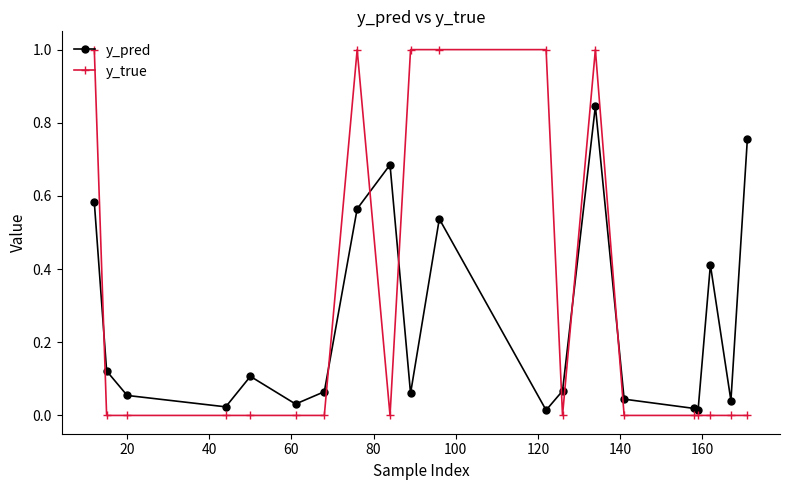

List the series in order of their peak value, highest first.

y_true, y_pred